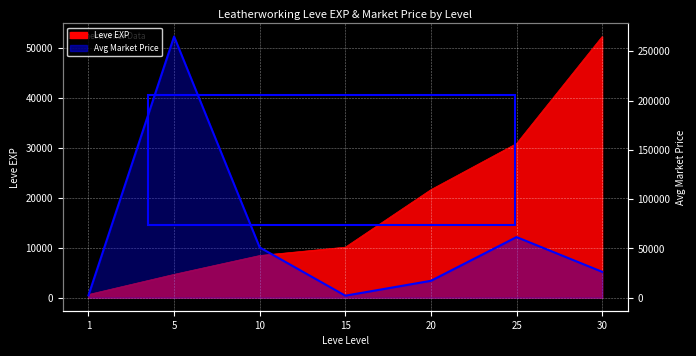

How many values in the Leve EXP series are below 10100?

3